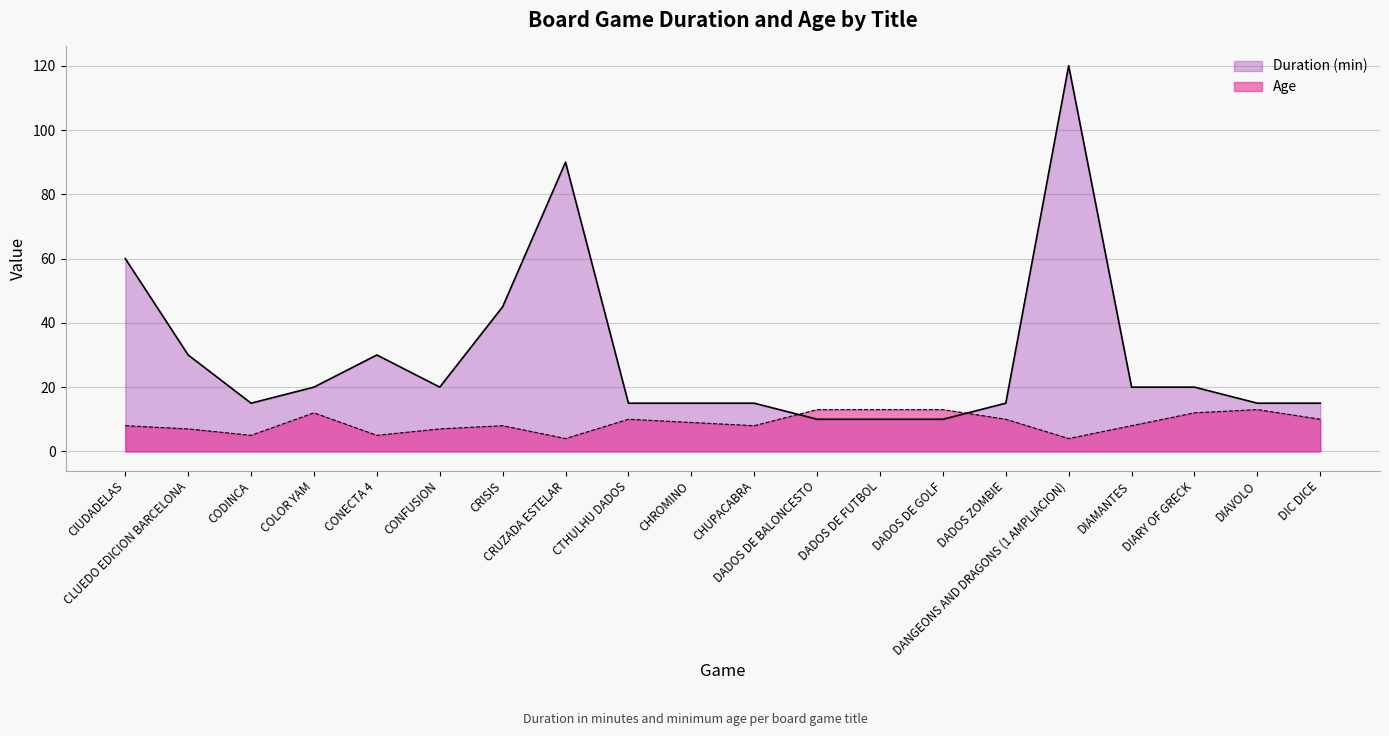

List the series in order of their overall mean, lowest first.

Age, Duration (min)